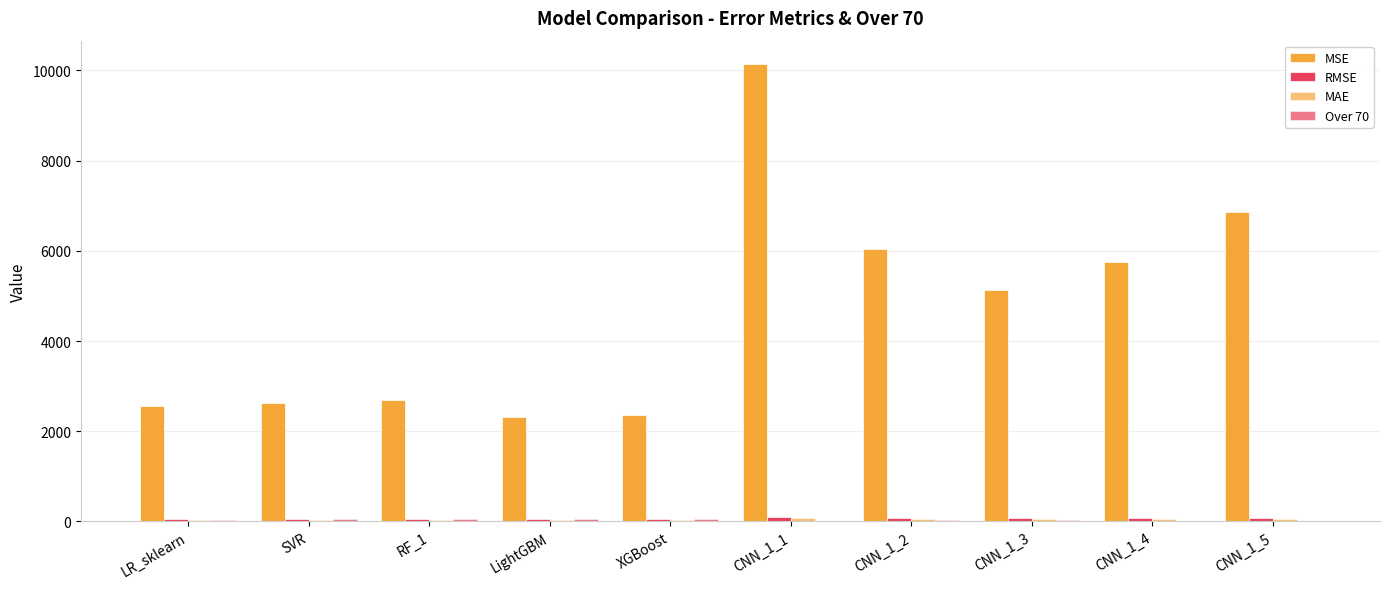

Reading right to left, transcribe all the data shown in this chart.

MSE: CNN_1_5=6862.2	CNN_1_4=5752.3	CNN_1_3=5141.9	CNN_1_2=6046.3	CNN_1_1=10151.8	XGBoost=2366.5	LightGBM=2320.7	RF_1=2691.5	SVR=2614.8	LR_sklearn=2550.2
RMSE: CNN_1_5=82.8	CNN_1_4=75.8	CNN_1_3=71.7	CNN_1_2=77.8	CNN_1_1=100.8	XGBoost=48.6	LightGBM=48.2	RF_1=51.9	SVR=51.1	LR_sklearn=50.5
MAE: CNN_1_5=55.6	CNN_1_4=63.7	CNN_1_3=58.0	CNN_1_2=62.3	CNN_1_1=70.5	XGBoost=29.9	LightGBM=31.6	RF_1=32.9	SVR=31.6	LR_sklearn=34.5
Over 70: CNN_1_5=15.3	CNN_1_4=15.3	CNN_1_3=22.2	CNN_1_2=29.2	CNN_1_1=1.4	XGBoost=47.2	LightGBM=43.1	RF_1=43.1	SVR=44.4	LR_sklearn=41.7